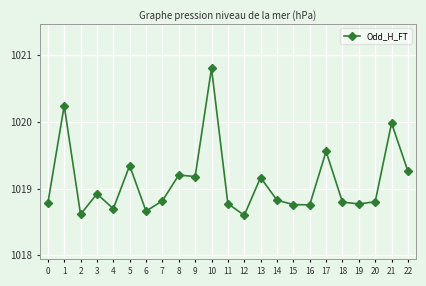

Where is the first local minimum?

2